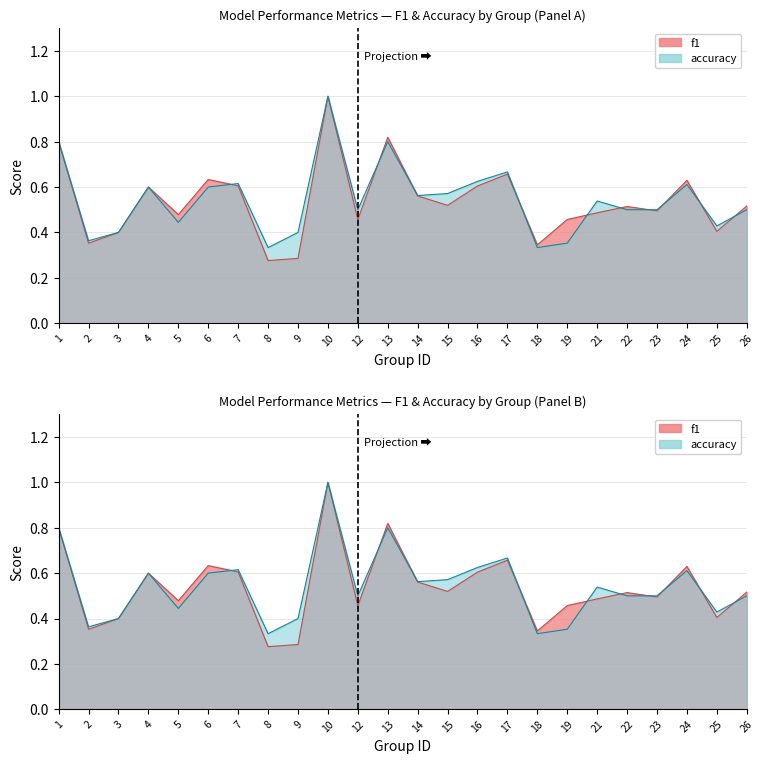

What is the maximum value shown in the chart?

1.0